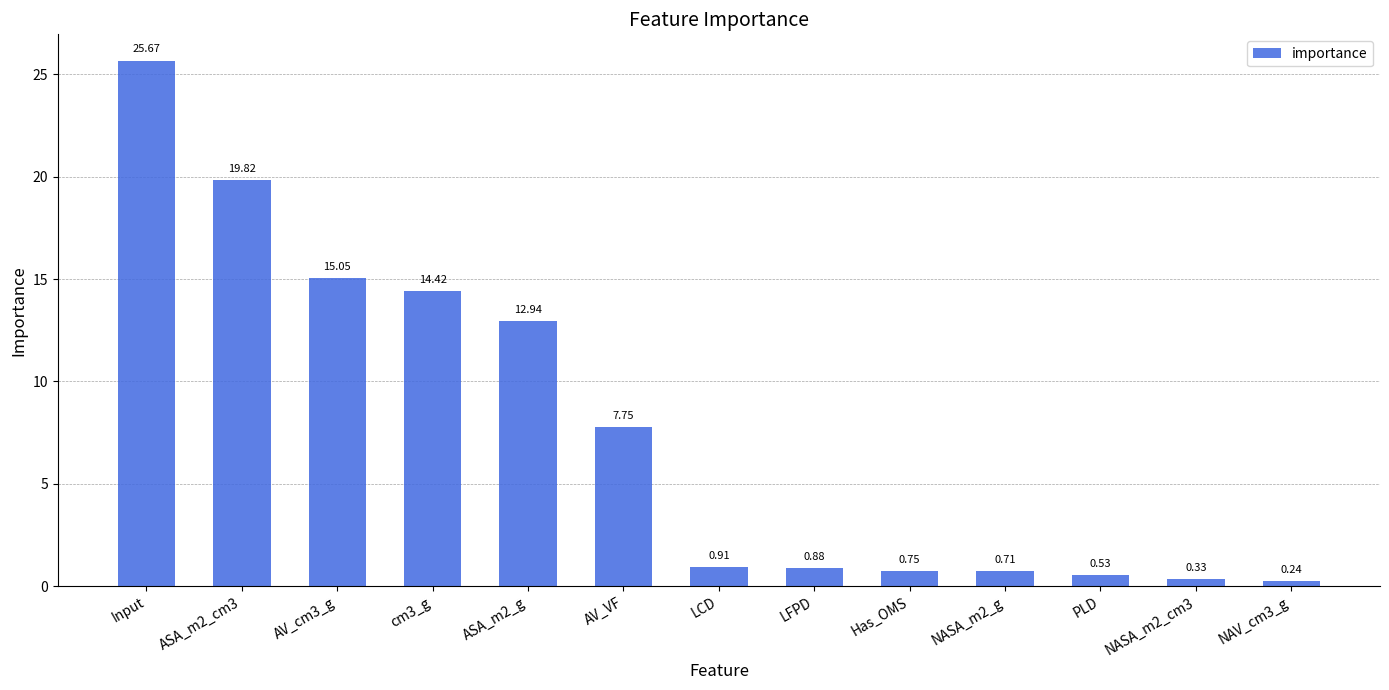

The value at AV_VF is 4.8. True or false?

False